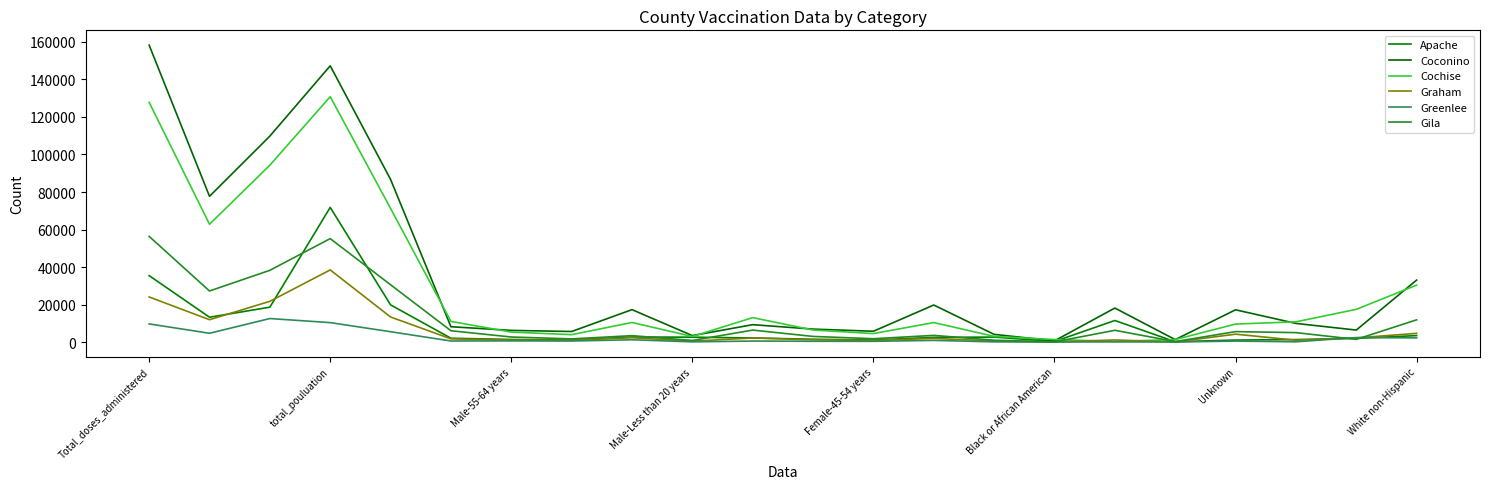

Does the chart have visible grid lines?

No